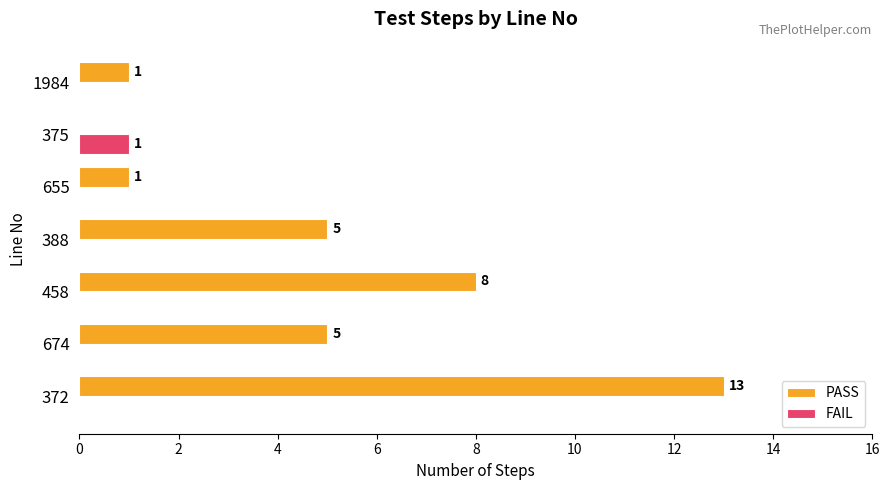

True or false: FAIL has a value of 1 at 655.

False